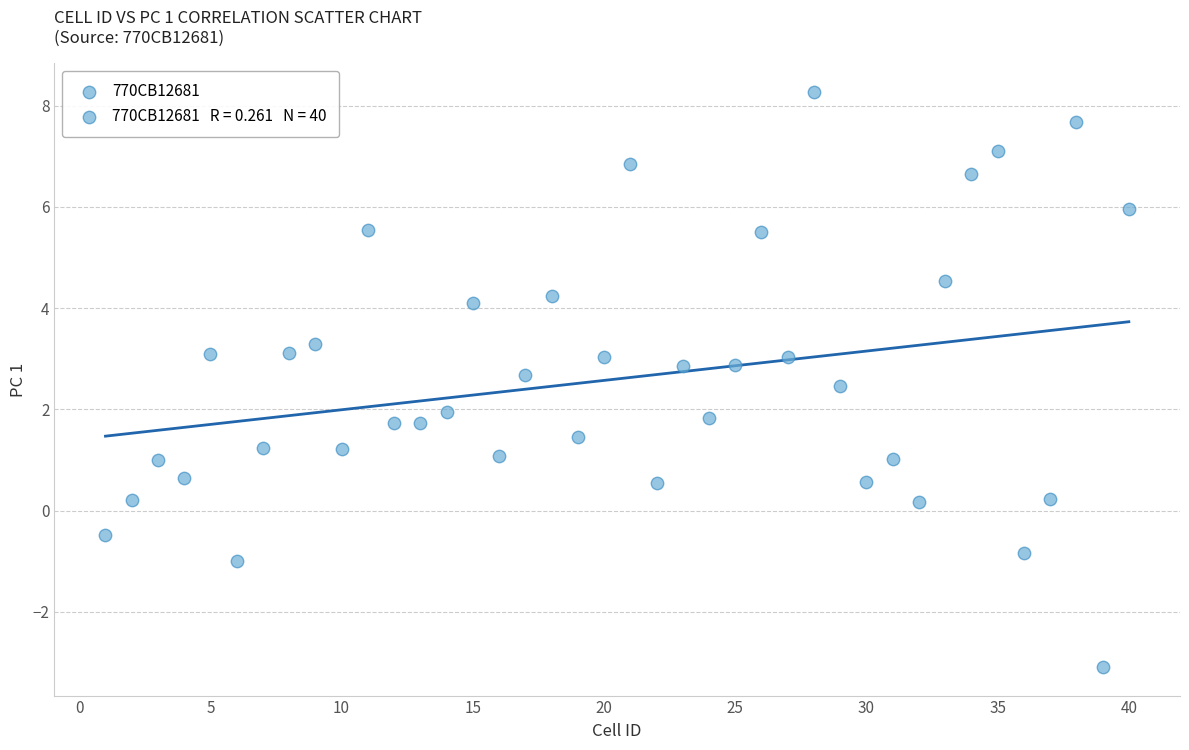

What is the range of X values (max minus min)?

39.0